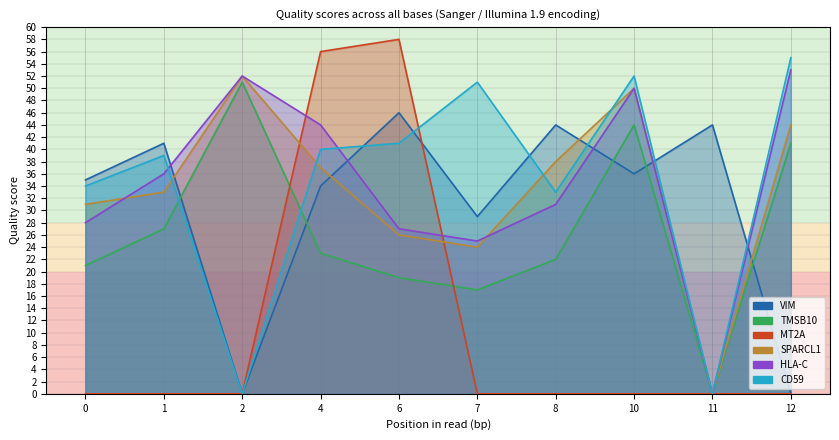

List the series in order of their peak value, highest first.

MT2A, CD59, HLA-C, SPARCL1, TMSB10, VIM